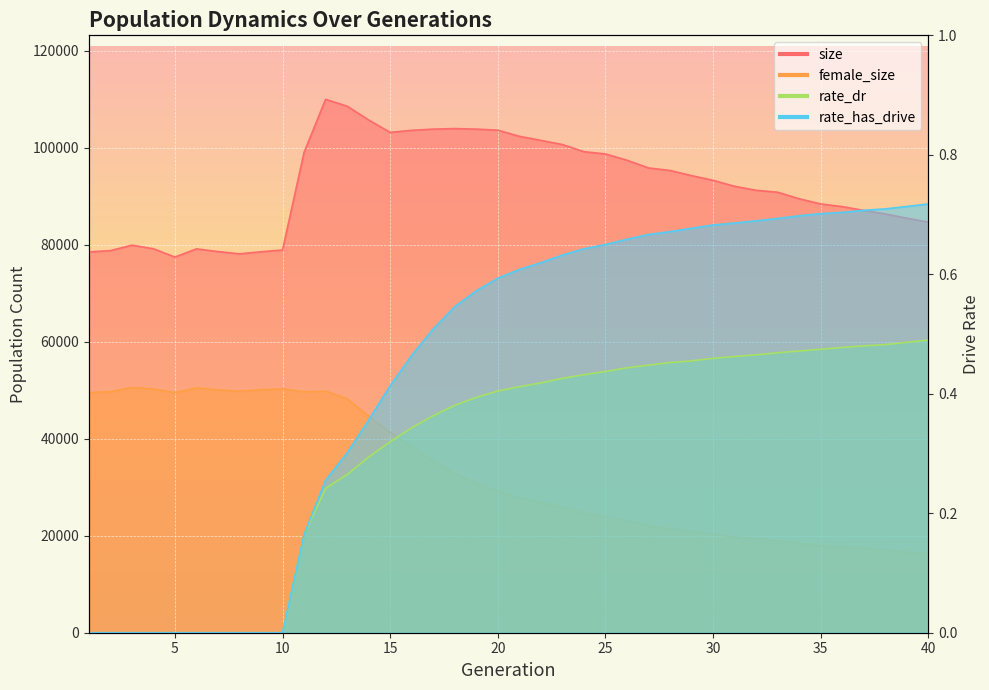

Which label corresponds to the largest value in the chart?

12